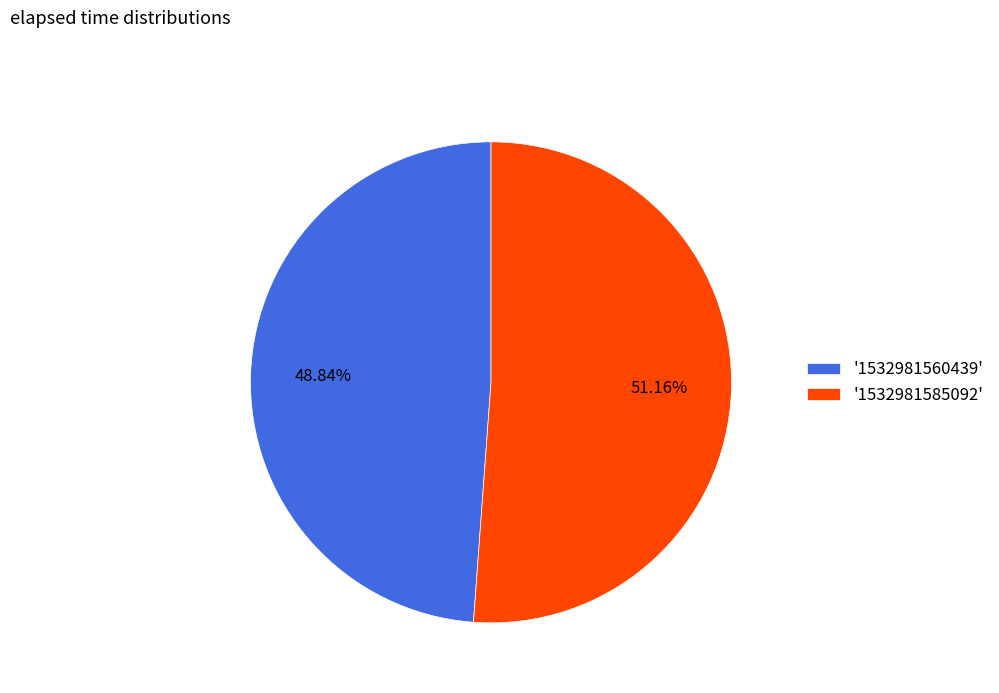

Is there any slice that represents more than half of the pie?

Yes